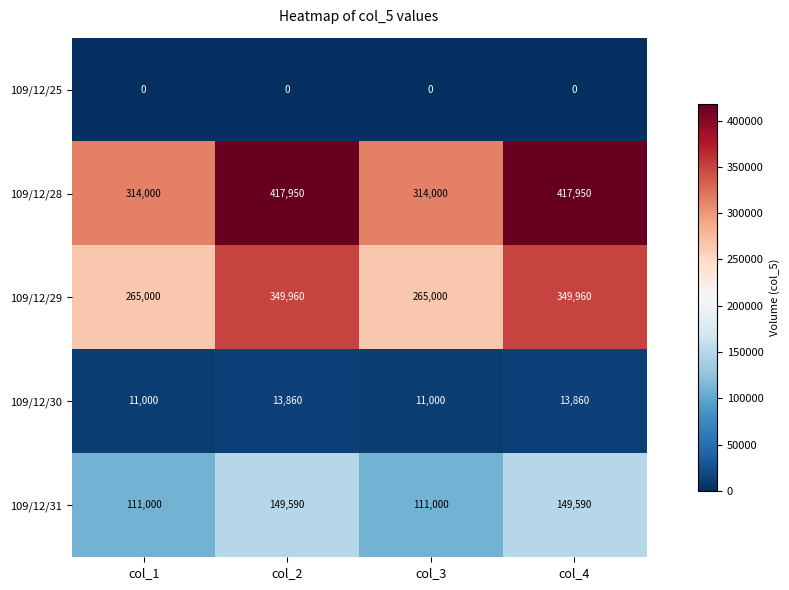

What is the difference between the highest and lowest values at col_1?

314000